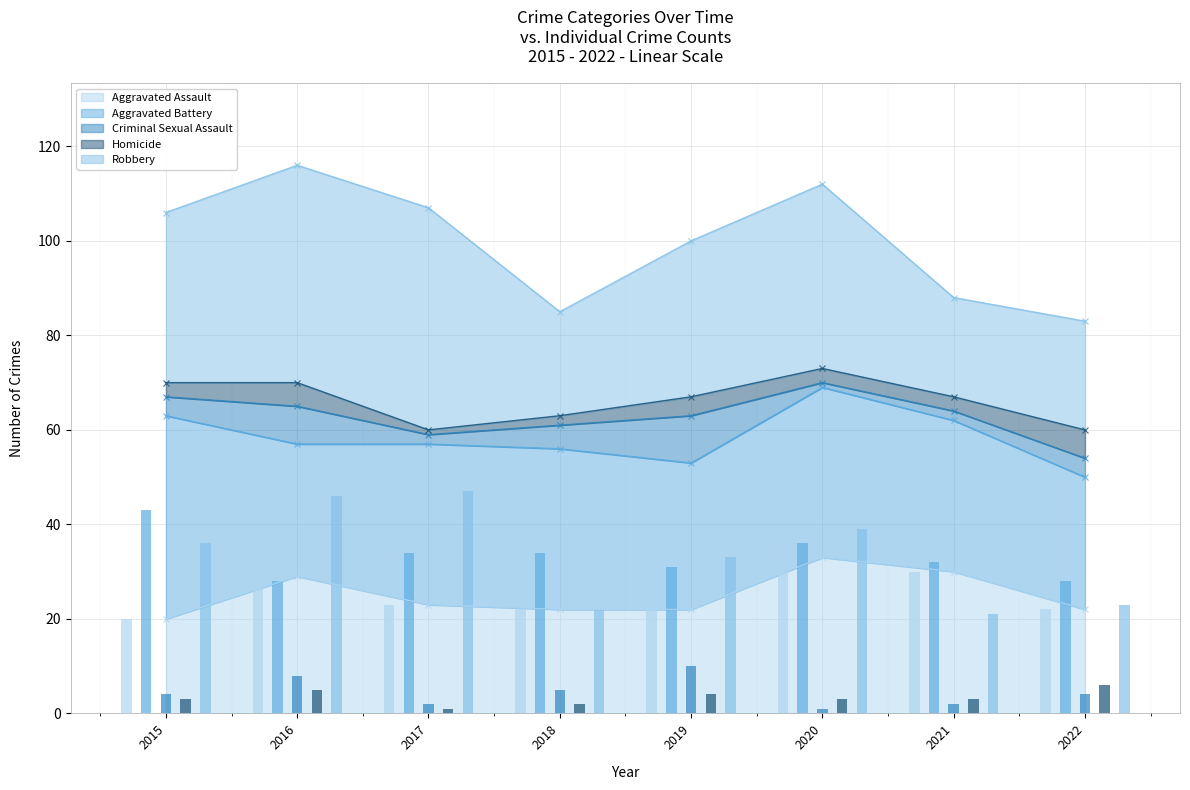

How many data points in Criminal Sexual Assault are above 4?

3